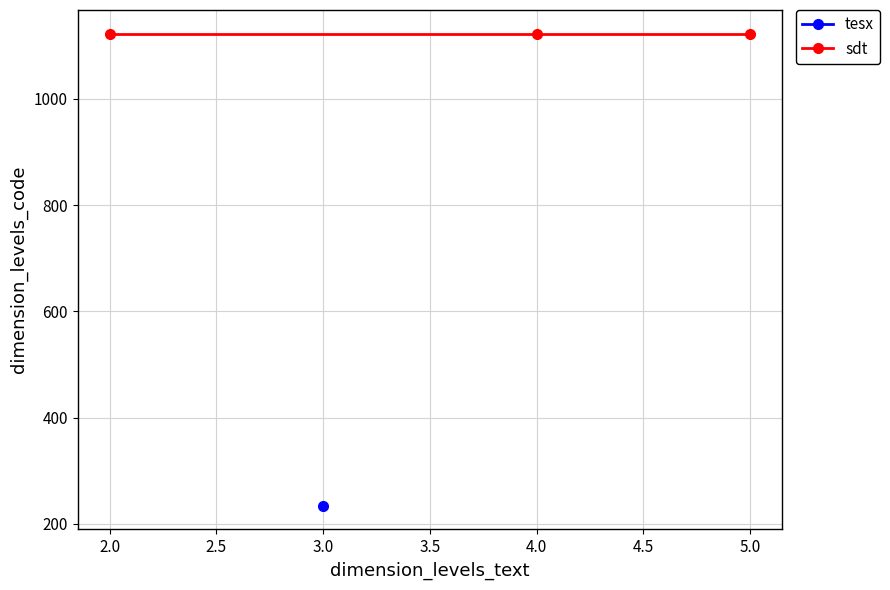

The sdt series shows 131 at 3. True or false?

False